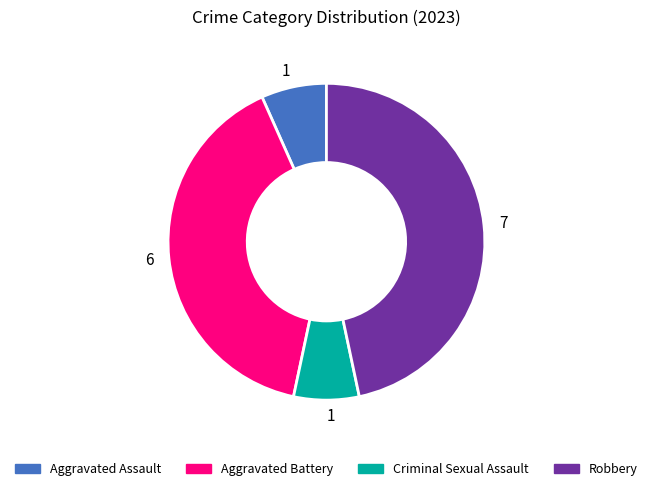

Is there any slice that represents more than half of the pie?

No